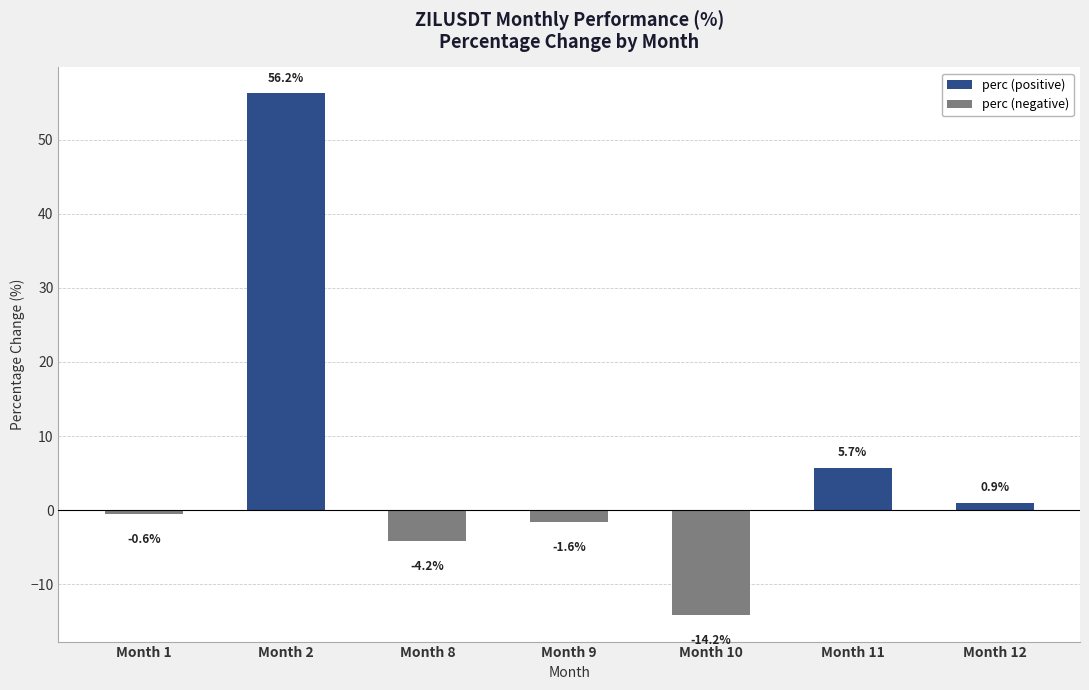

Rank the categories by value from lowest to highest.

Month 10, Month 8, Month 9, Month 1, Month 12, Month 11, Month 2